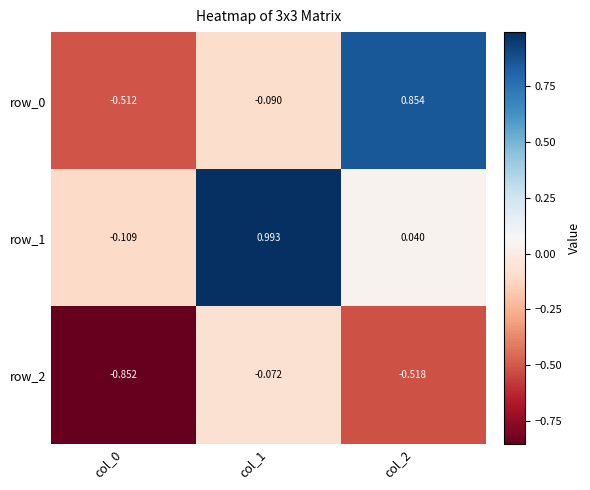

True or false: row_1 has a value of 0.3 at col_1.

False